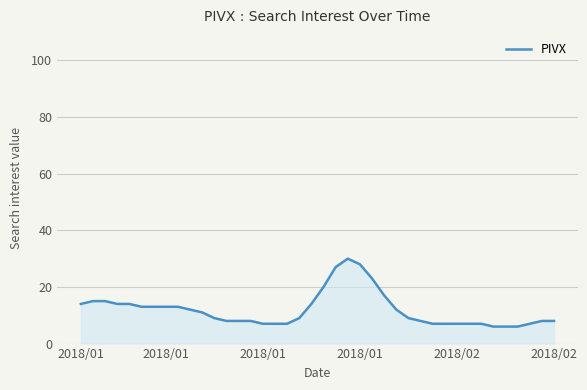

What is the maximum value shown in the chart?

30